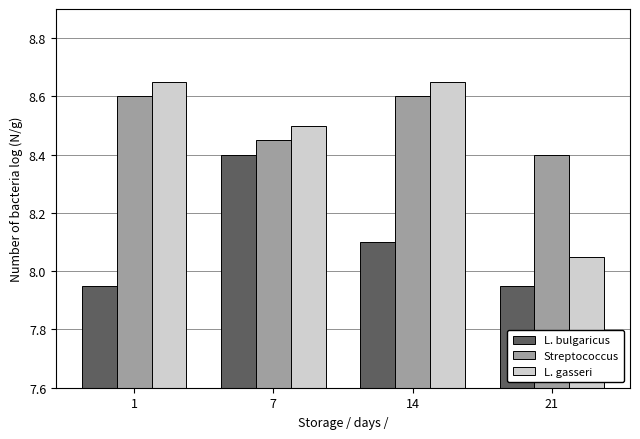

What is the value of the Streptococcus bar at the 1st from the left?

8.6